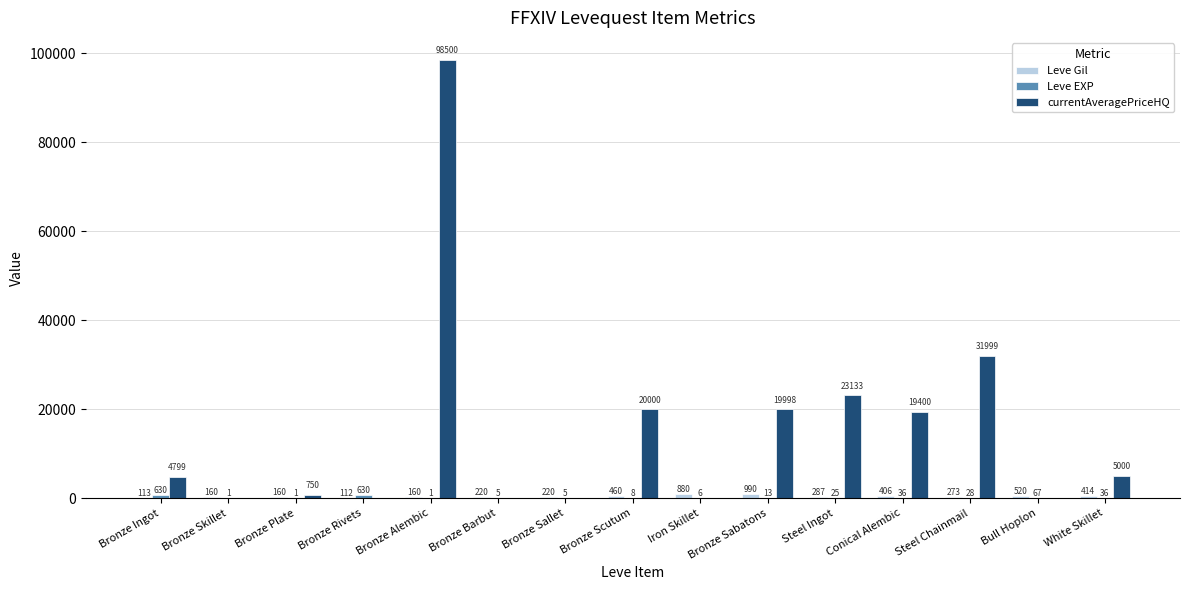

What is the total value across all series at Bronze Barbut?

225.0